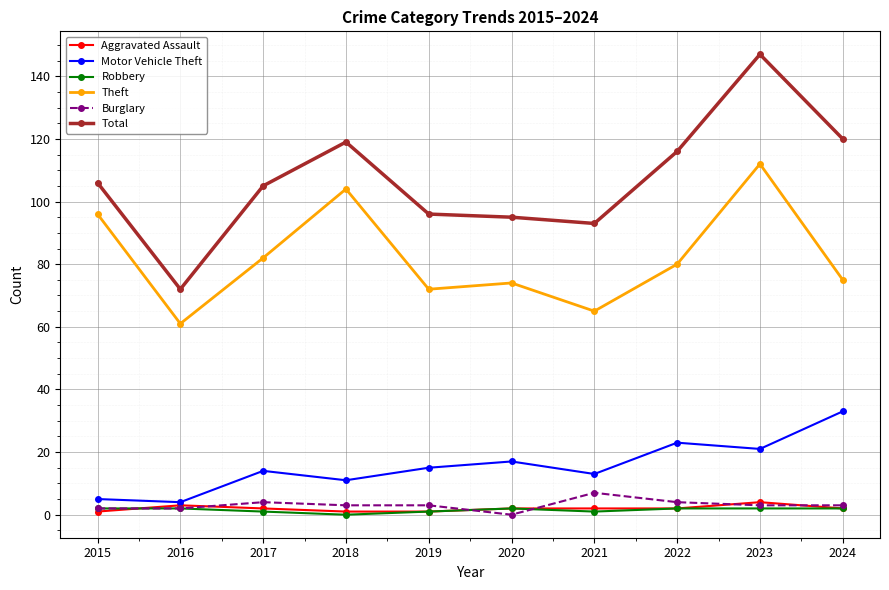

Where is Total nearest to the value 109?

2015